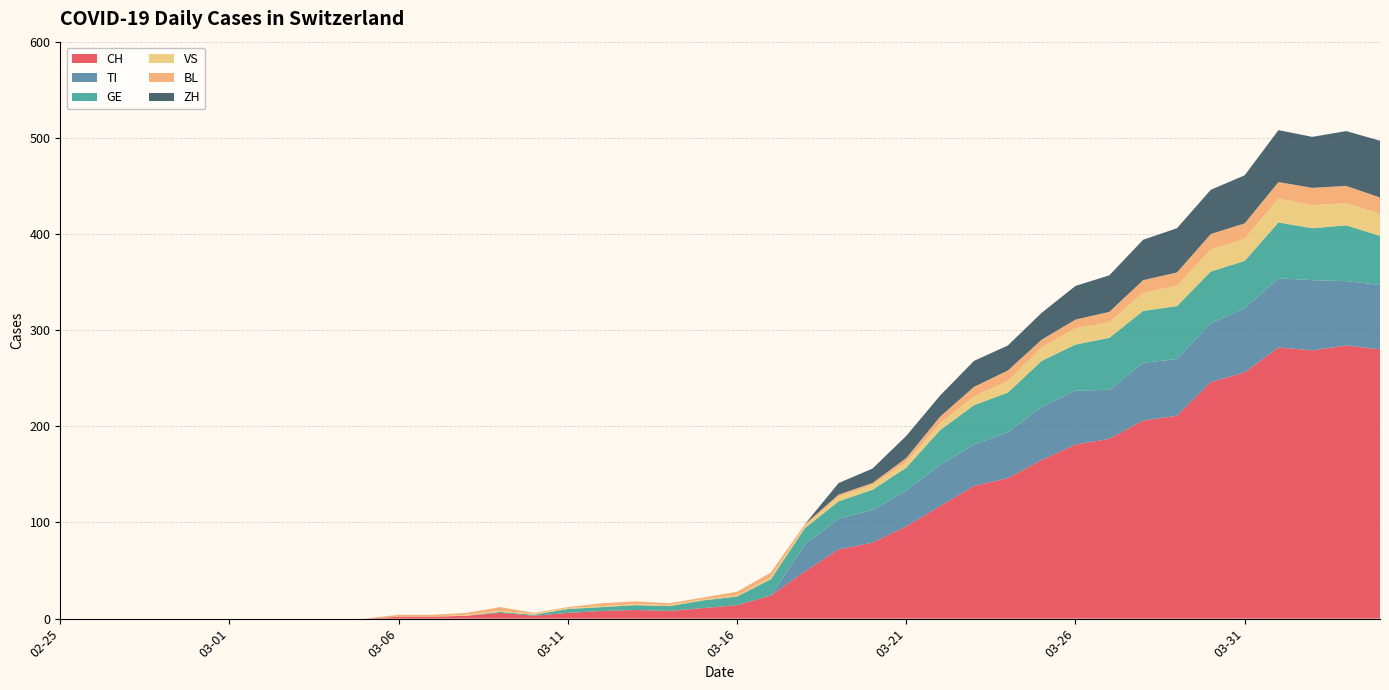

Reading left to right, extract all data points from this chart.

CH: 2020-02-25=0	2020-02-26=0	2020-02-27=0	2020-02-28=0	2020-02-29=0	2020-03-01=0	2020-03-02=0	2020-03-03=0	2020-03-04=0	2020-03-05=0	2020-03-06=2	2020-03-07=2	2020-03-08=3	2020-03-09=6	2020-03-10=3	2020-03-11=6	2020-03-12=8	2020-03-13=9	2020-03-14=8	2020-03-15=11	2020-03-16=14	2020-03-17=24	2020-03-18=49	2020-03-19=72	2020-03-20=79	2020-03-21=96	2020-03-22=117	2020-03-23=138	2020-03-24=146	2020-03-25=165	2020-03-26=181	2020-03-27=187	2020-03-28=206	2020-03-29=211	2020-03-30=246	2020-03-31=256	2020-04-01=282	2020-04-02=279	2020-04-03=284	2020-04-04=280
TI: 2020-02-25=0	2020-02-26=0	2020-02-27=0	2020-02-28=0	2020-02-29=0	2020-03-01=0	2020-03-02=0	2020-03-03=0	2020-03-04=0	2020-03-05=0	2020-03-06=0	2020-03-07=0	2020-03-08=0	2020-03-09=0	2020-03-10=0	2020-03-11=0	2020-03-12=0	2020-03-13=0	2020-03-14=0	2020-03-15=0	2020-03-16=0	2020-03-17=0	2020-03-18=28	2020-03-19=32	2020-03-20=34	2020-03-21=37	2020-03-22=43	2020-03-23=43	2020-03-24=48	2020-03-25=55	2020-03-26=56	2020-03-27=51	2020-03-28=60	2020-03-29=59	2020-03-30=61	2020-03-31=67	2020-04-01=72	2020-04-02=73	2020-04-03=67	2020-04-04=67
GE: 2020-02-25=0	2020-02-26=0	2020-02-27=0	2020-02-28=0	2020-02-29=0	2020-03-01=0	2020-03-02=0	2020-03-03=0	2020-03-04=0	2020-03-05=0	2020-03-06=0	2020-03-07=0	2020-03-08=0	2020-03-09=1	2020-03-10=1	2020-03-11=4	2020-03-12=4	2020-03-13=5	2020-03-14=5	2020-03-15=8	2020-03-16=9	2020-03-17=17	2020-03-18=17	2020-03-19=18	2020-03-20=21	2020-03-21=24	2020-03-22=36	2020-03-23=41	2020-03-24=41	2020-03-25=48	2020-03-26=48	2020-03-27=54	2020-03-28=54	2020-03-29=55	2020-03-30=54	2020-03-31=49	2020-04-01=58	2020-04-02=54	2020-04-03=58	2020-04-04=51
VS: 2020-02-25=0	2020-02-26=0	2020-02-27=0	2020-02-28=0	2020-02-29=0	2020-03-01=0	2020-03-02=0	2020-03-03=0	2020-03-04=0	2020-03-05=0	2020-03-06=0	2020-03-07=0	2020-03-08=1	2020-03-09=1	2020-03-10=1	2020-03-11=1	2020-03-12=1	2020-03-13=1	2020-03-14=1	2020-03-15=1	2020-03-16=1	2020-03-17=2	2020-03-18=2	2020-03-19=5	2020-03-20=5	2020-03-21=6	2020-03-22=7	2020-03-23=9	2020-03-24=12	2020-03-25=14	2020-03-26=17	2020-03-27=16	2020-03-28=19	2020-03-29=21	2020-03-30=23	2020-03-31=23	2020-04-01=25	2020-04-02=24	2020-04-03=23	2020-04-04=23
BL: 2020-02-25=0	2020-02-26=0	2020-02-27=0	2020-02-28=0	2020-02-29=0	2020-03-01=0	2020-03-02=0	2020-03-03=0	2020-03-04=0	2020-03-05=0	2020-03-06=2	2020-03-07=2	2020-03-08=2	2020-03-09=4	2020-03-10=1	2020-03-11=1	2020-03-12=3	2020-03-13=3	2020-03-14=2	2020-03-15=2	2020-03-16=4	2020-03-17=5	2020-03-18=2	2020-03-19=2	2020-03-20=2	2020-03-21=4	2020-03-22=7	2020-03-23=10	2020-03-24=11	2020-03-25=8	2020-03-26=9	2020-03-27=11	2020-03-28=13	2020-03-29=14	2020-03-30=16	2020-03-31=16	2020-04-01=17	2020-04-02=18	2020-04-03=18	2020-04-04=17
ZH: 2020-02-25=0	2020-02-26=0	2020-02-27=0	2020-02-28=0	2020-02-29=0	2020-03-01=0	2020-03-02=0	2020-03-03=0	2020-03-04=0	2020-03-05=0	2020-03-06=0	2020-03-07=0	2020-03-08=0	2020-03-09=0	2020-03-10=0	2020-03-11=0	2020-03-12=0	2020-03-13=0	2020-03-14=0	2020-03-15=0	2020-03-16=0	2020-03-17=0	2020-03-18=0	2020-03-19=12	2020-03-20=15	2020-03-21=23	2020-03-22=22	2020-03-23=27	2020-03-24=26	2020-03-25=28	2020-03-26=35	2020-03-27=38	2020-03-28=42	2020-03-29=46	2020-03-30=46	2020-03-31=50	2020-04-01=54	2020-04-02=53	2020-04-03=57	2020-04-04=59